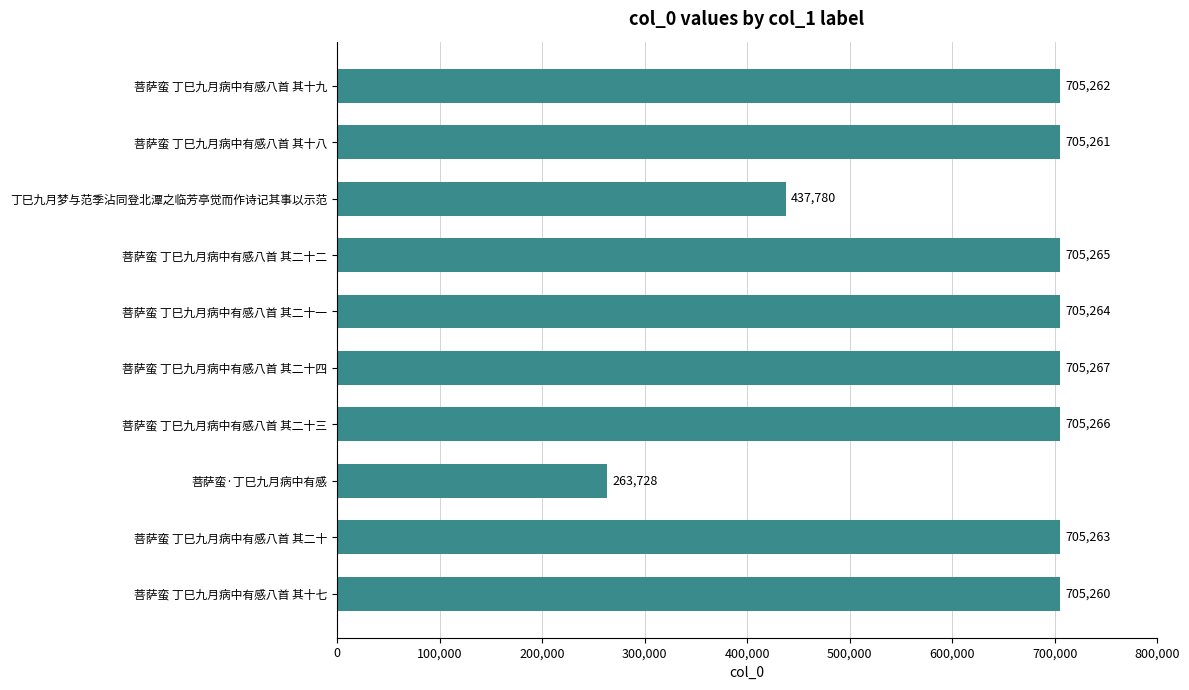

The chart shows a value of 96393 at 菩萨蛮·丁巳九月病中有感. True or false?

False